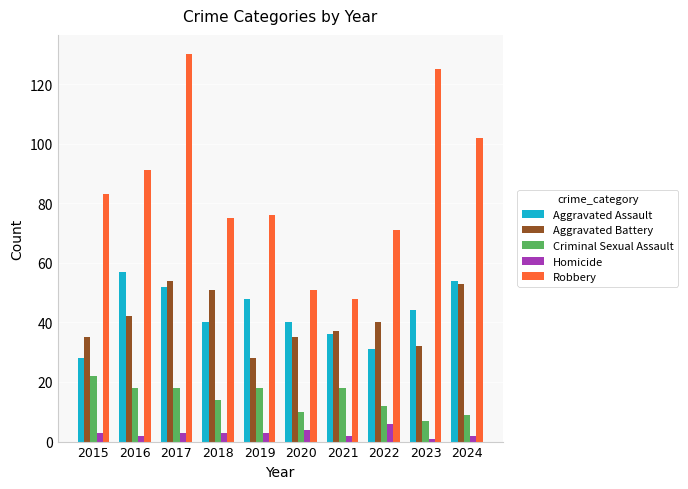

The value of Robbery at 2016 is 91. True or false?

True